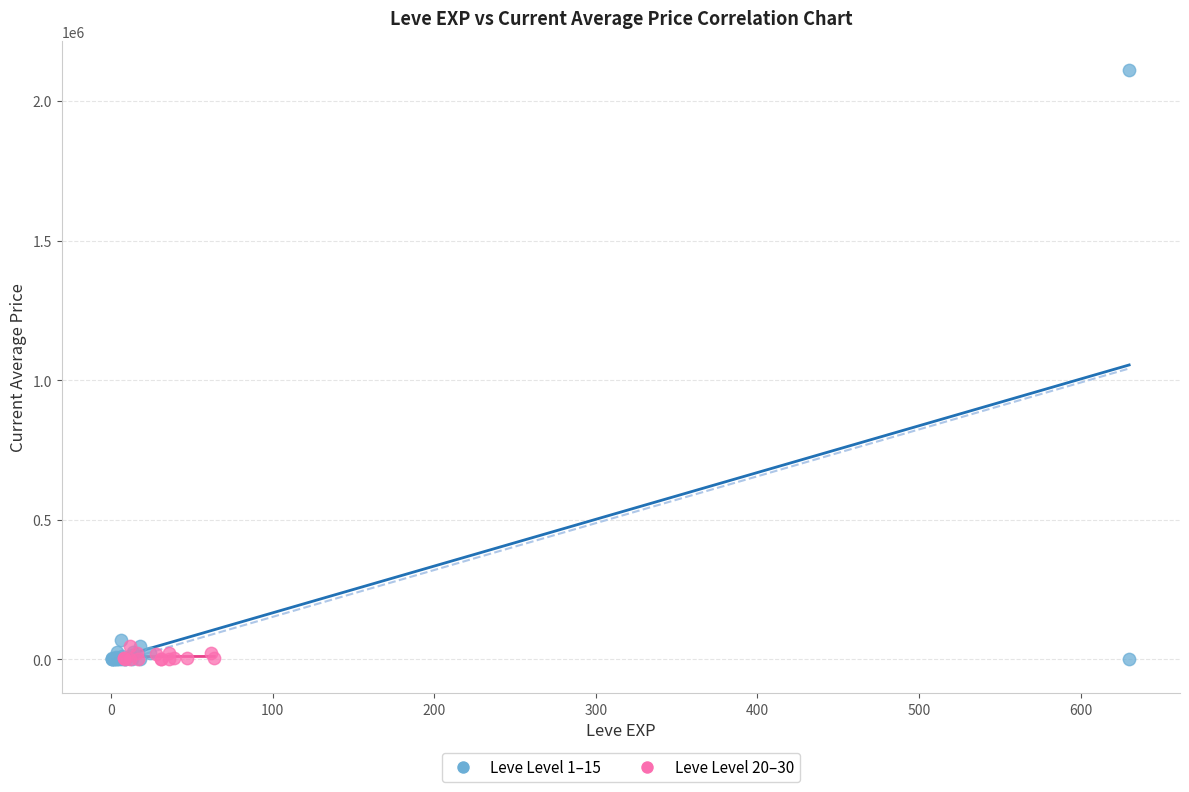

Which series reaches the maximum Y coordinate?

Leve Level 1–15